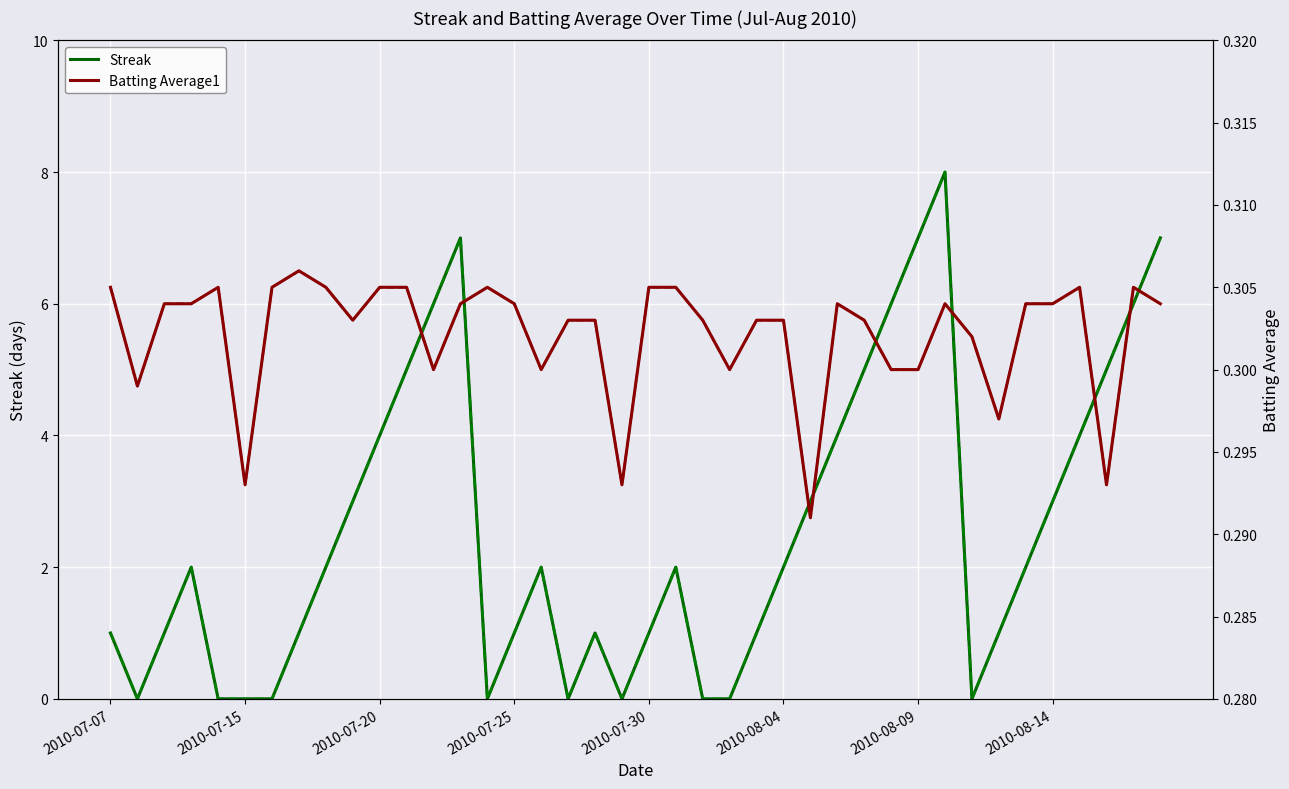

How many lines are shown in the chart?

4